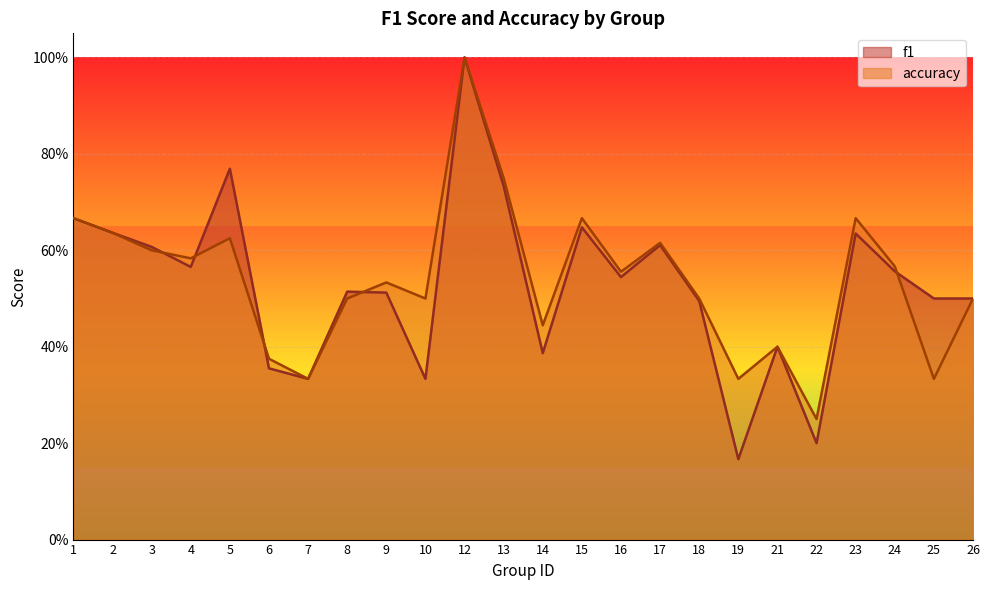

What is the smallest value displayed?

0.2